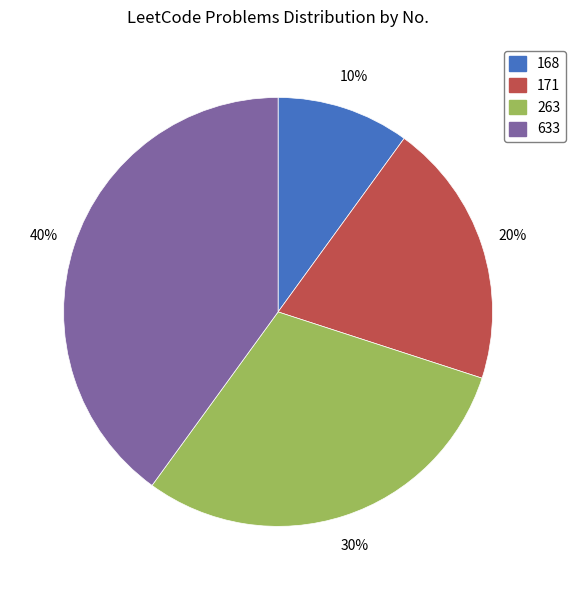

Rank the categories by value from highest to lowest.

633, 263, 171, 168